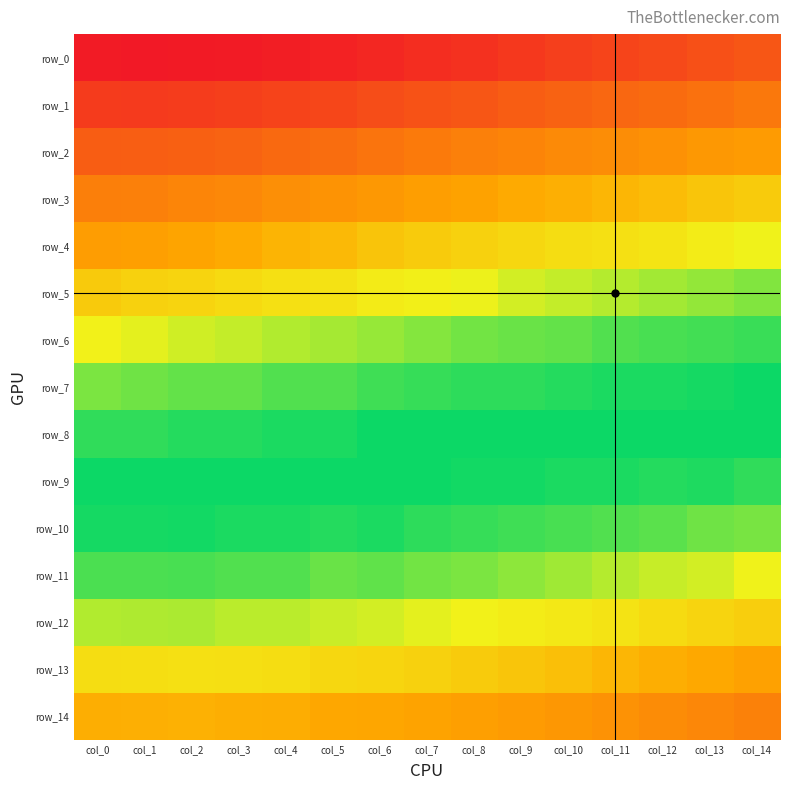

List the labels in order of row_10 value, largest first.

col_14, col_13, col_12, col_11, col_10, col_9, col_8, col_7, col_5, col_3, col_4, col_6, col_0, col_1, col_2